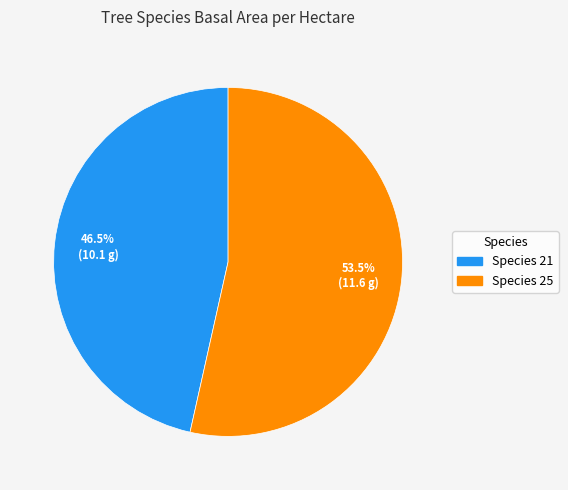

Is there any slice that represents more than half of the pie?

Yes